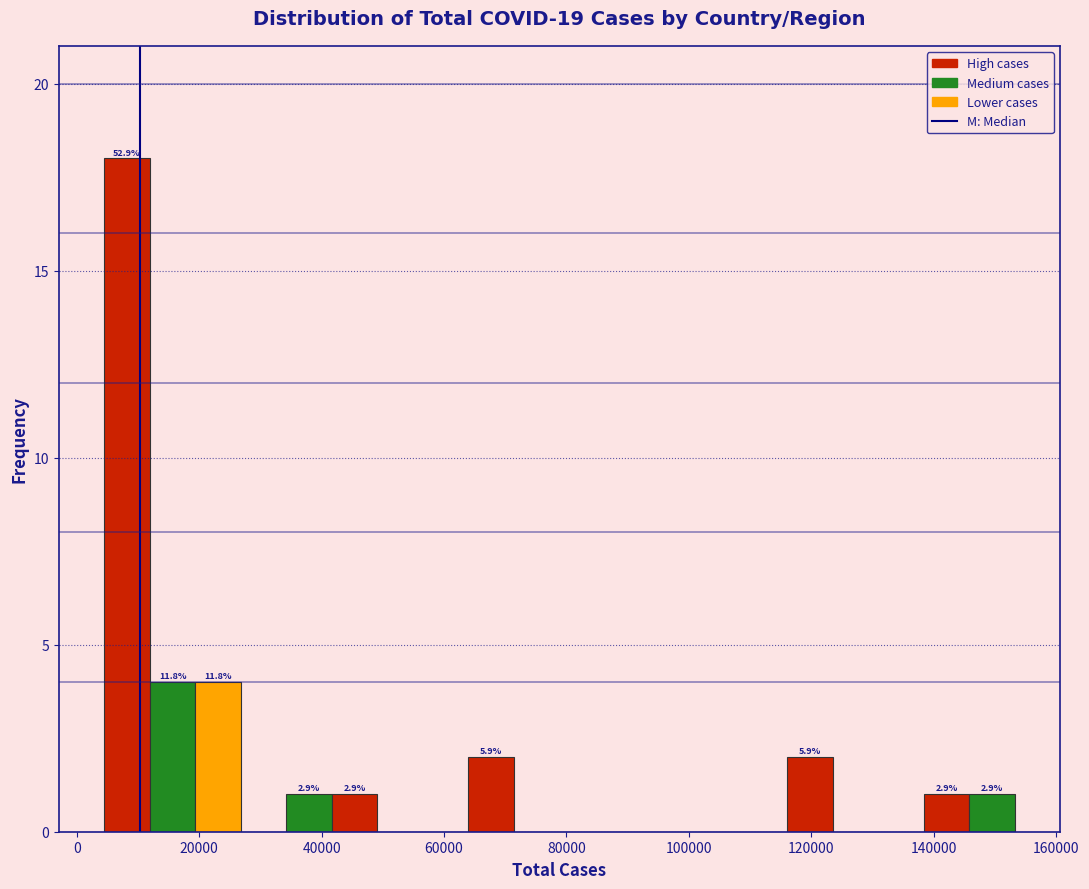

Read against the x-axis, roughly where is the centre of the tallest bar?

8000